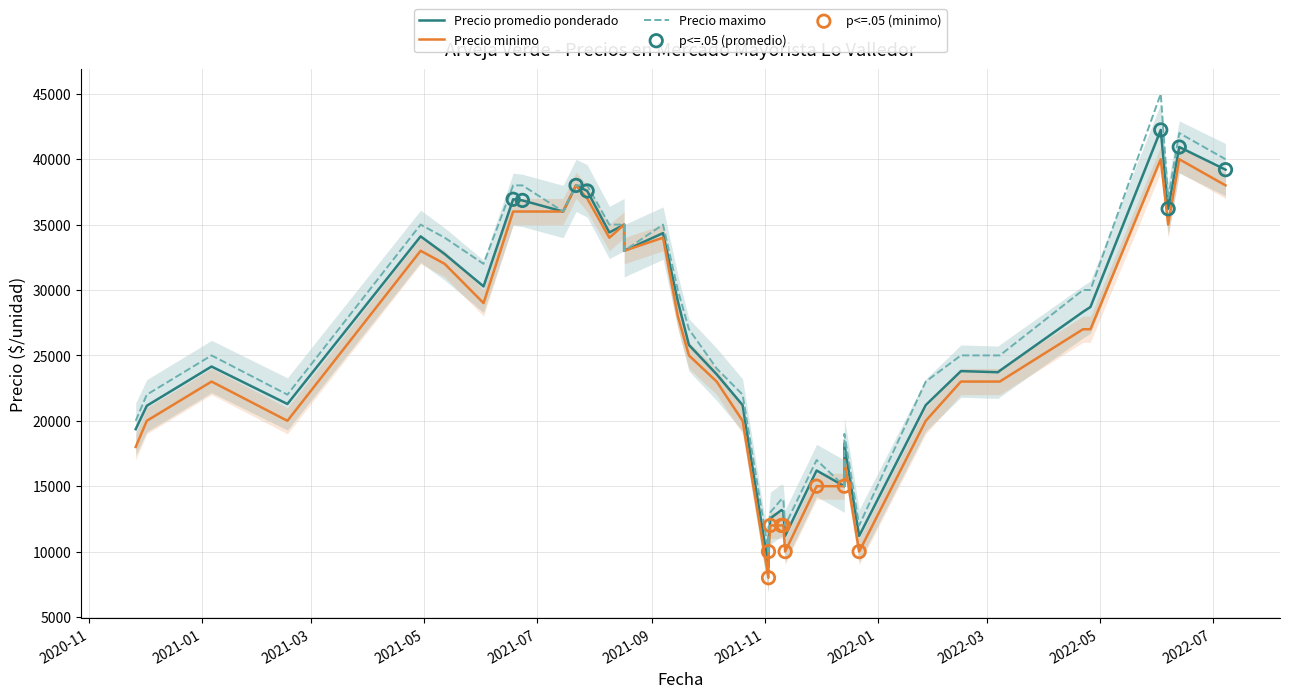

Is the value of Precio minimo at 2022-03-08 greater than the value of Precio promedio ponderado at 2021-12-14?

Yes